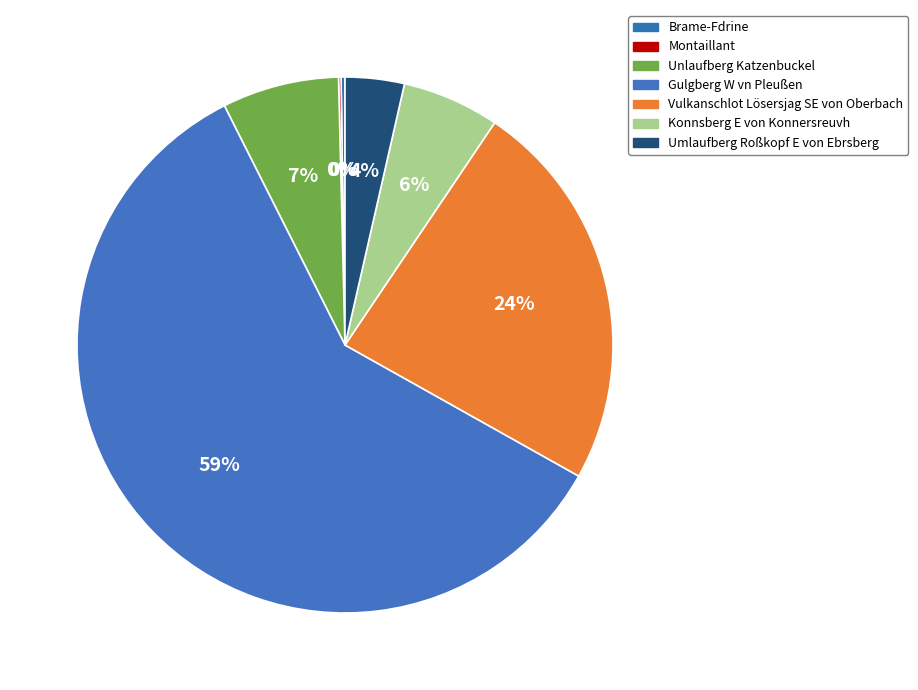

To the nearest percent, what percentage of the pie is Gulgberg W vn Pleußen?

59%